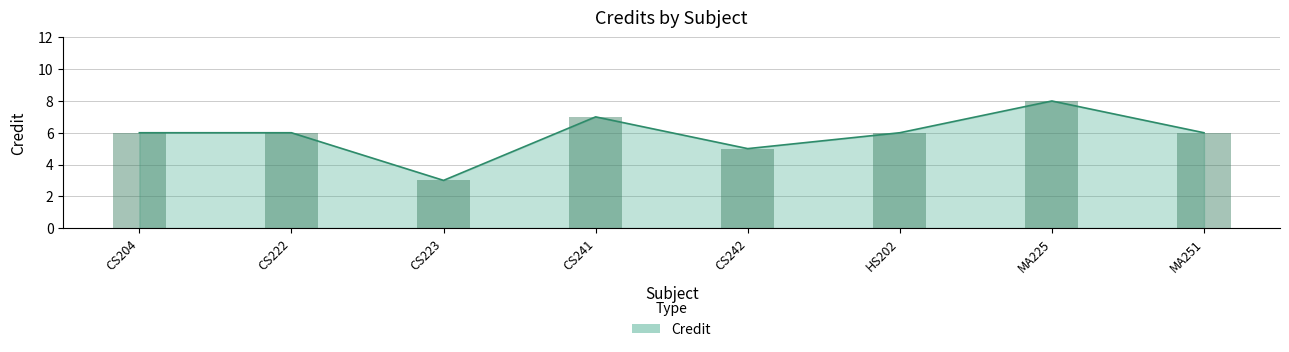

What is the difference between the maximum and second lowest values?

3